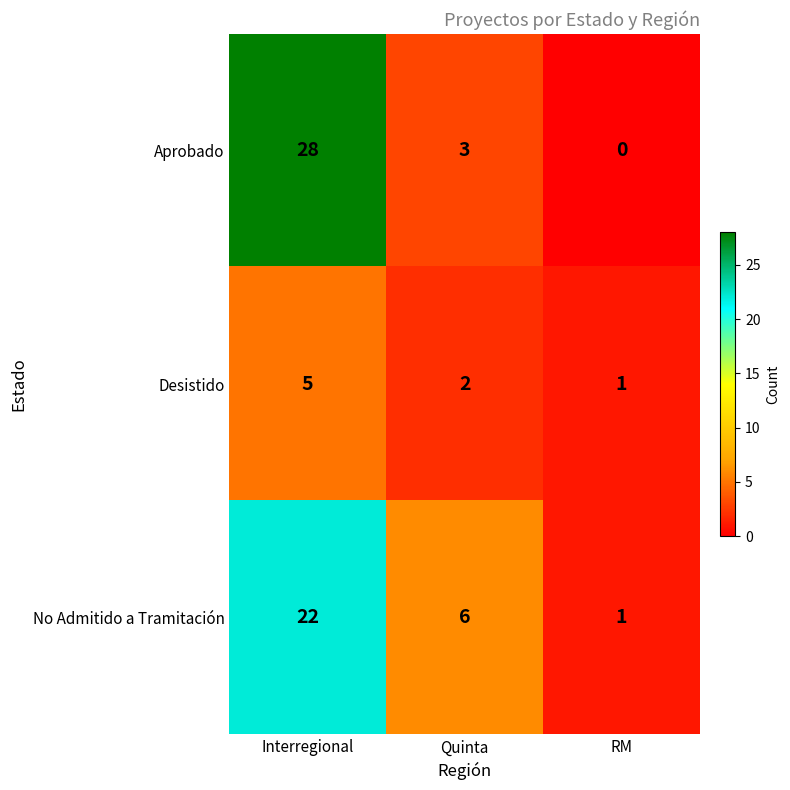

Is it true that No Admitido a Tramitación equals 22 at Interregional?

True